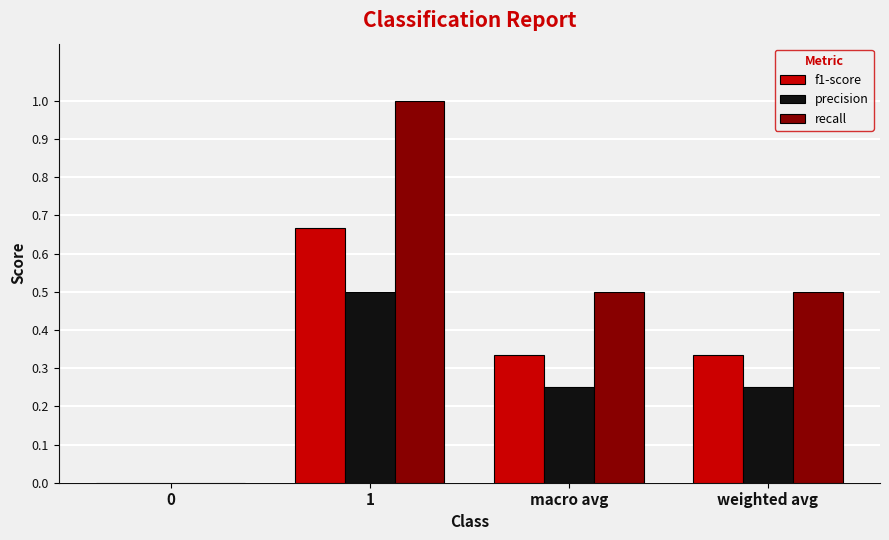

Is the value of f1-score at 1 greater than the value of precision at weighted avg?

Yes